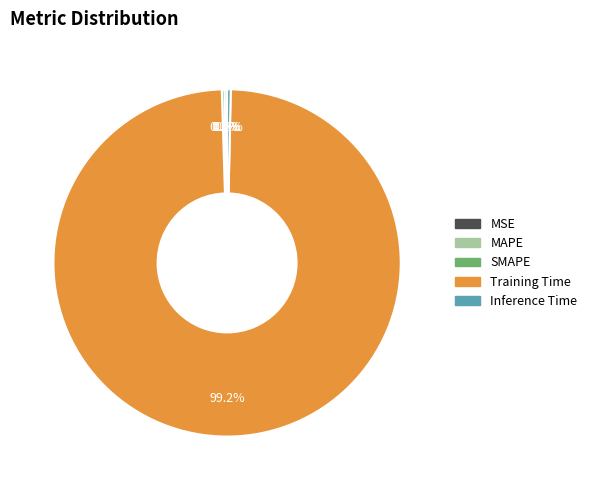

Which slice is the largest?

Training Time